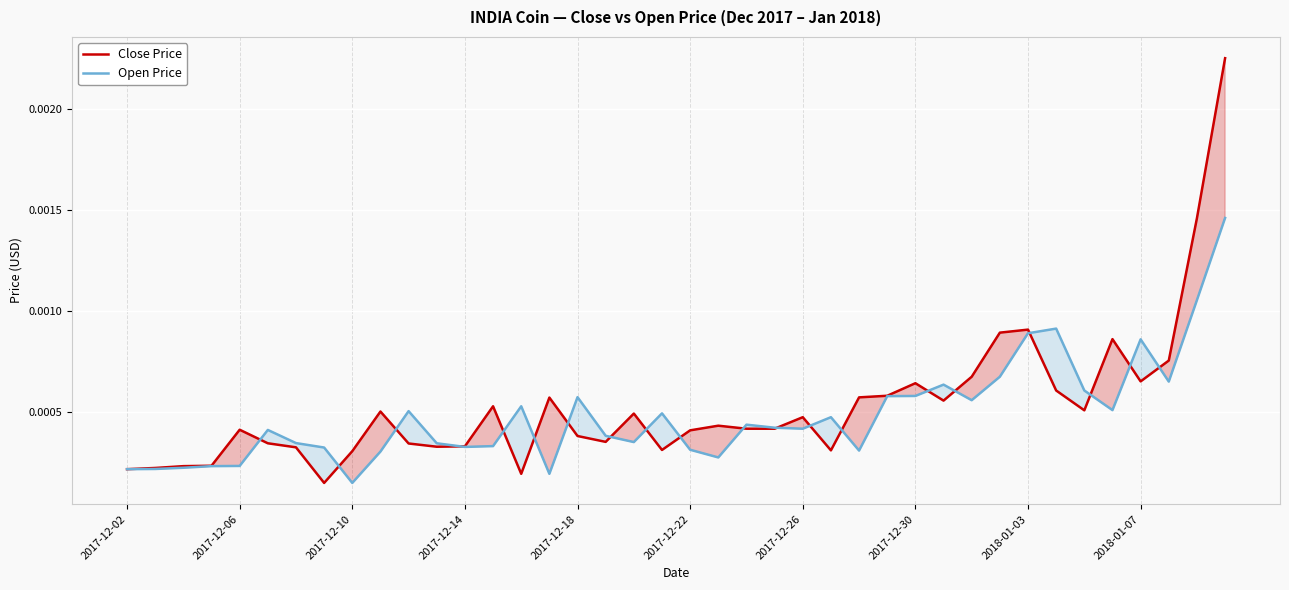

List the series in order of their peak value, highest first.

Close Price, Open Price